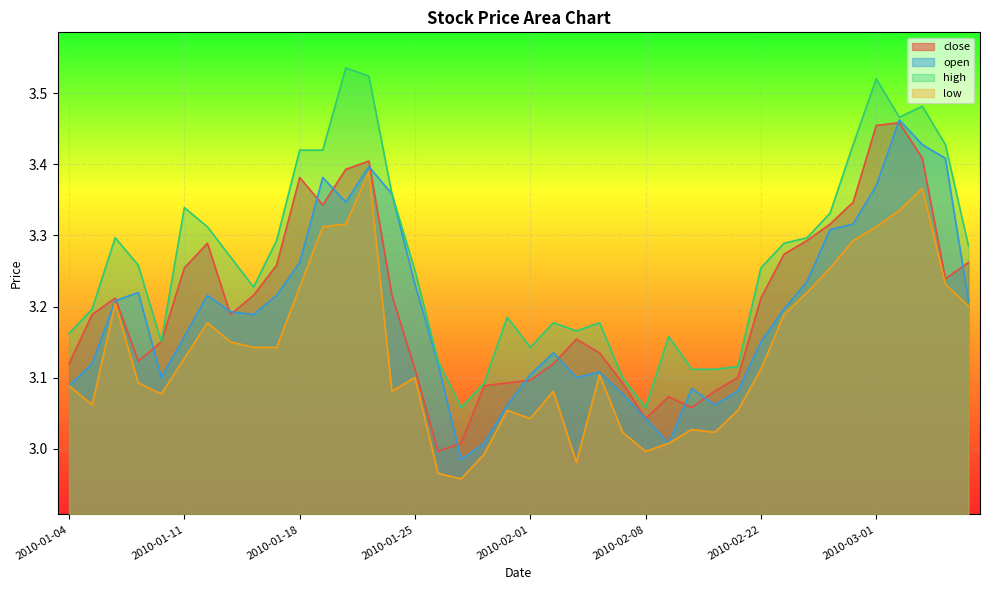

In open, how many points are higher than both neighbors (excluding endpoints)?

8